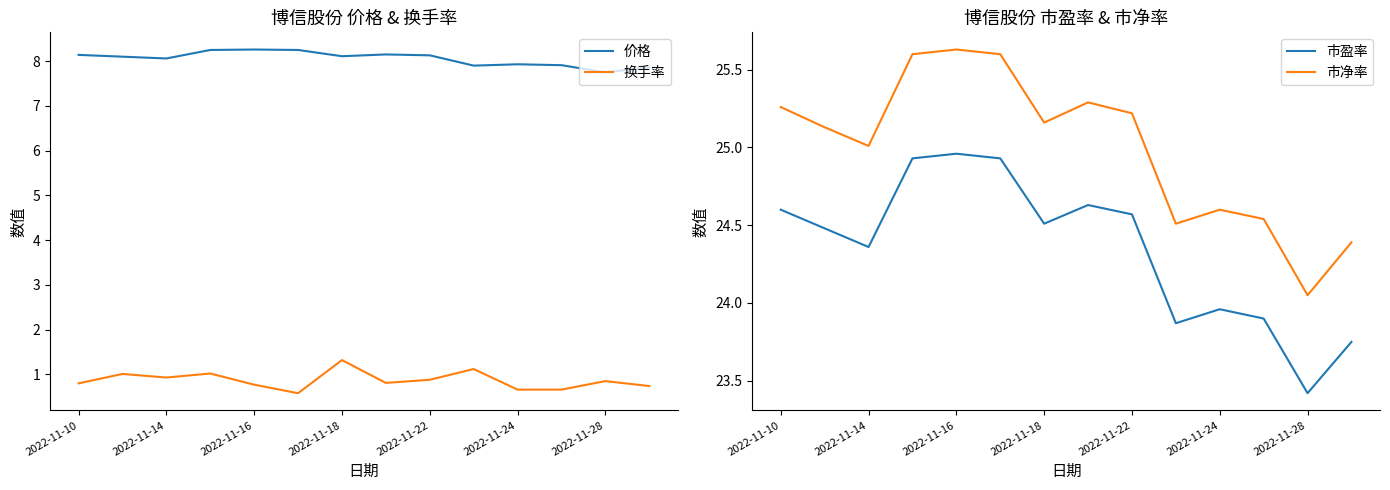

Is it true that 价格 equals 2.4 at 2022-11-14?

False